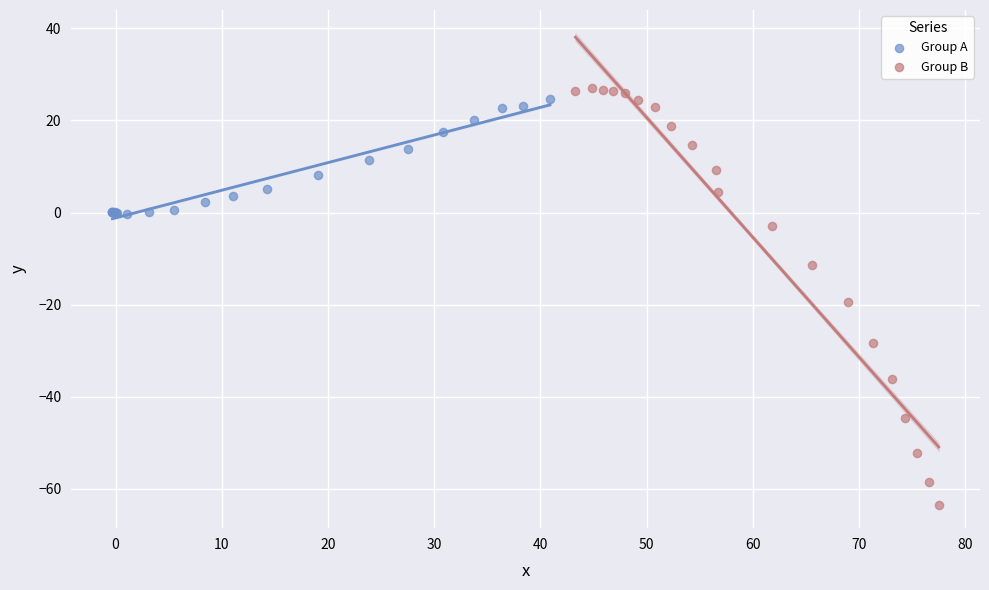

Which series reaches the minimum Y coordinate?

Group B